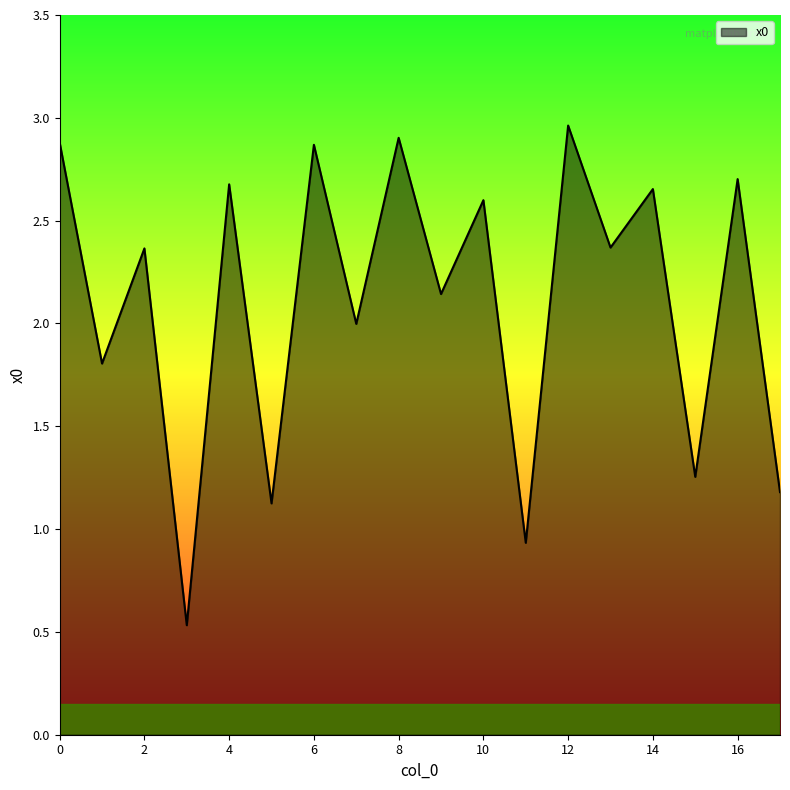

What is the smallest value displayed?

0.5